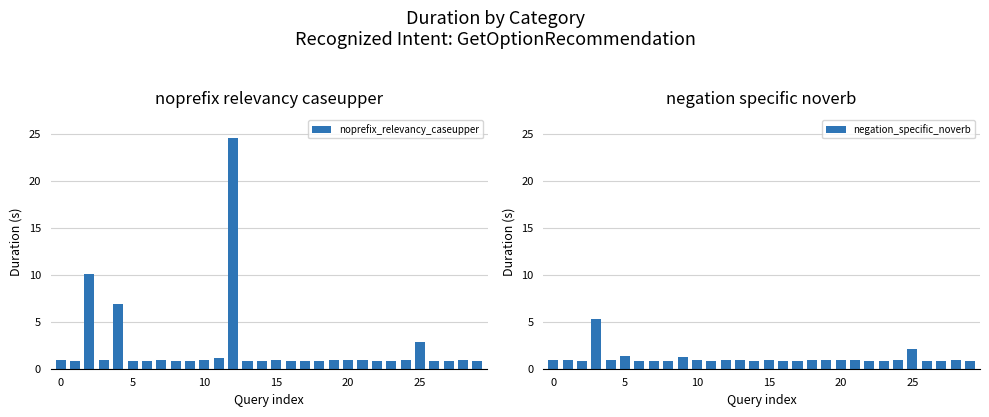

What is the greatest value displayed?

24.6